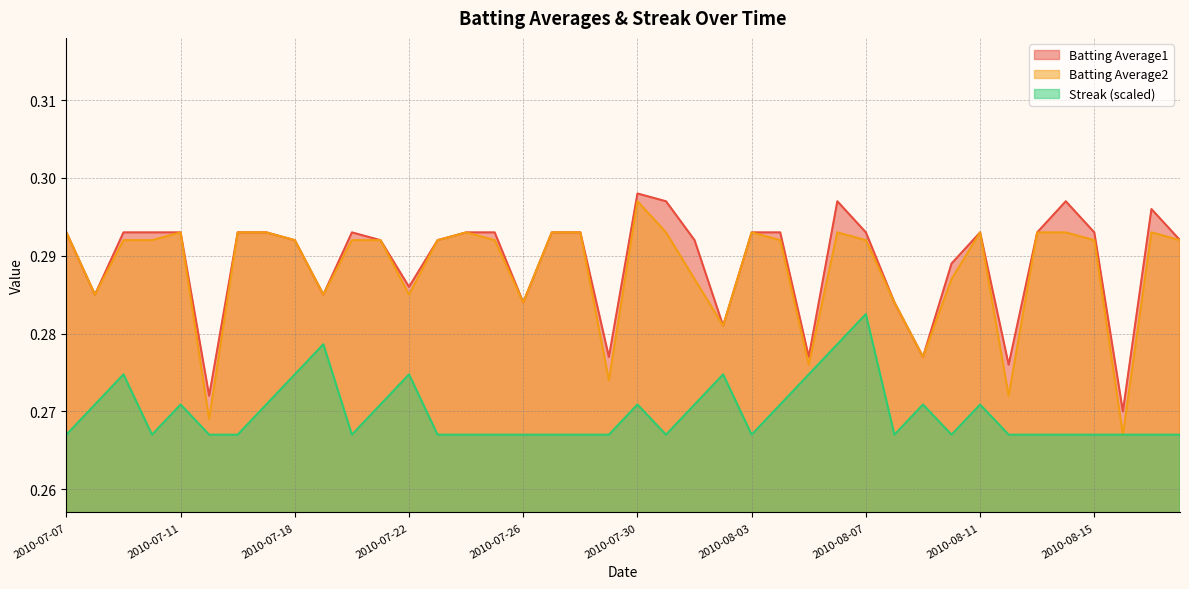

True or false: Batting Average2 and Streak cross at least once.

False